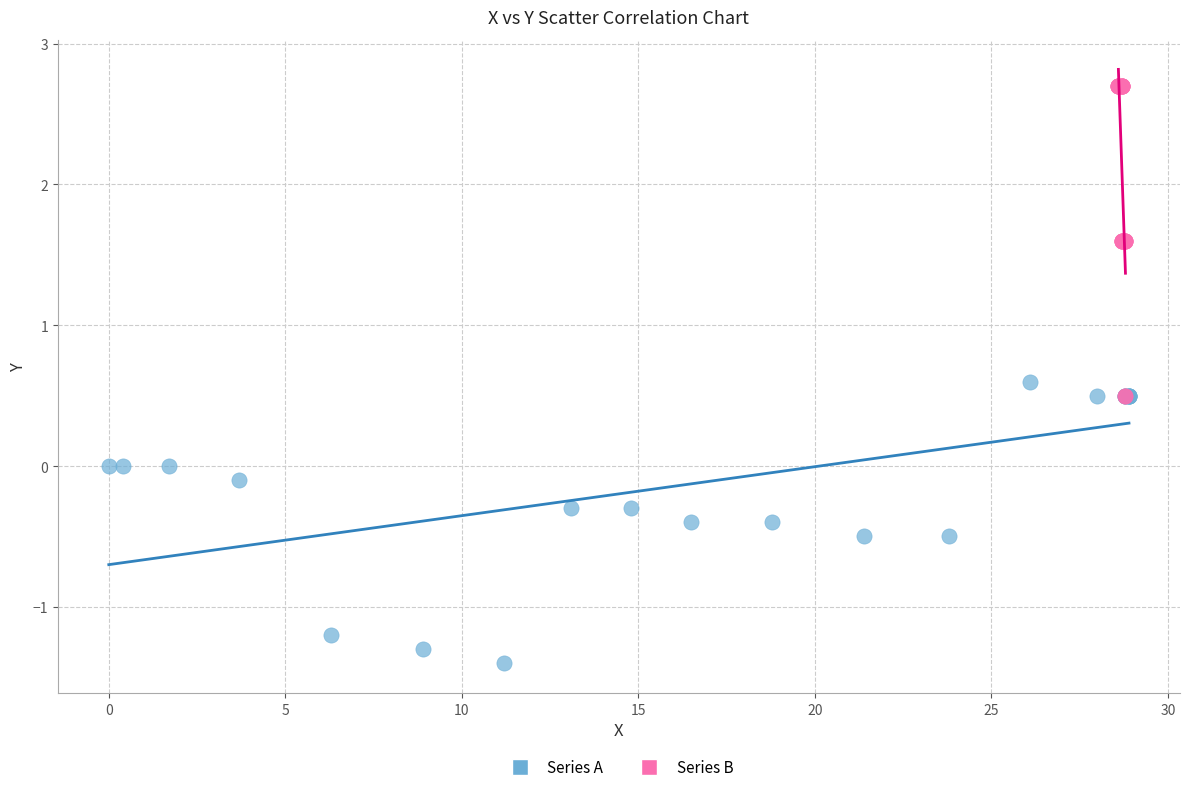

Which series contains the lowest Y value?

Series A